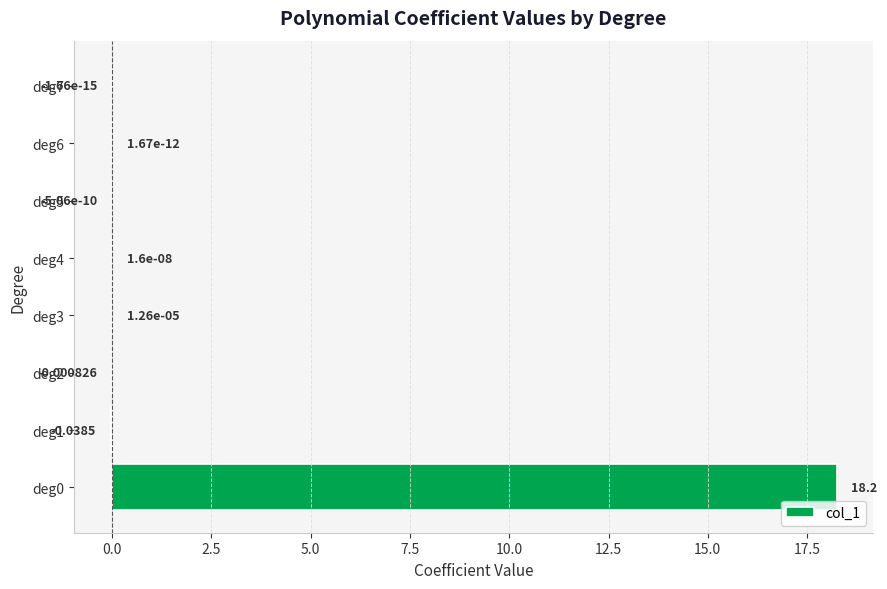

How many categories are shown in the chart?

8